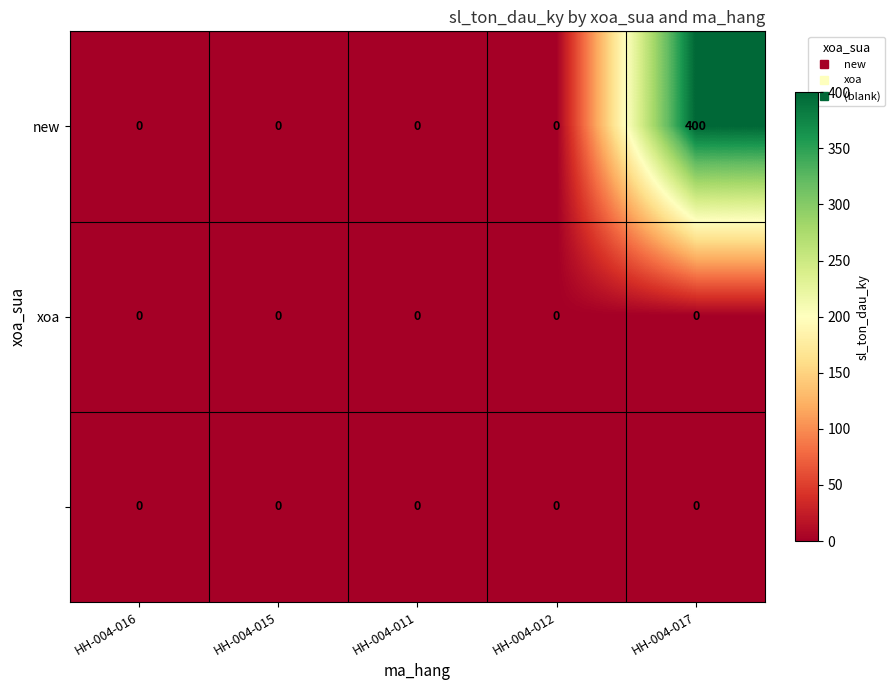

What is the difference between the highest and lowest values at HH-004-017?

400